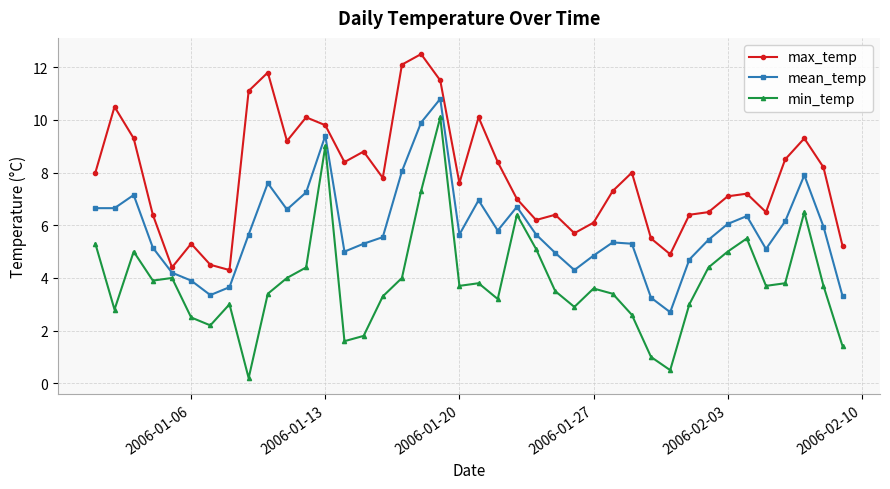

What is the minimum value for max_temp?

4.3